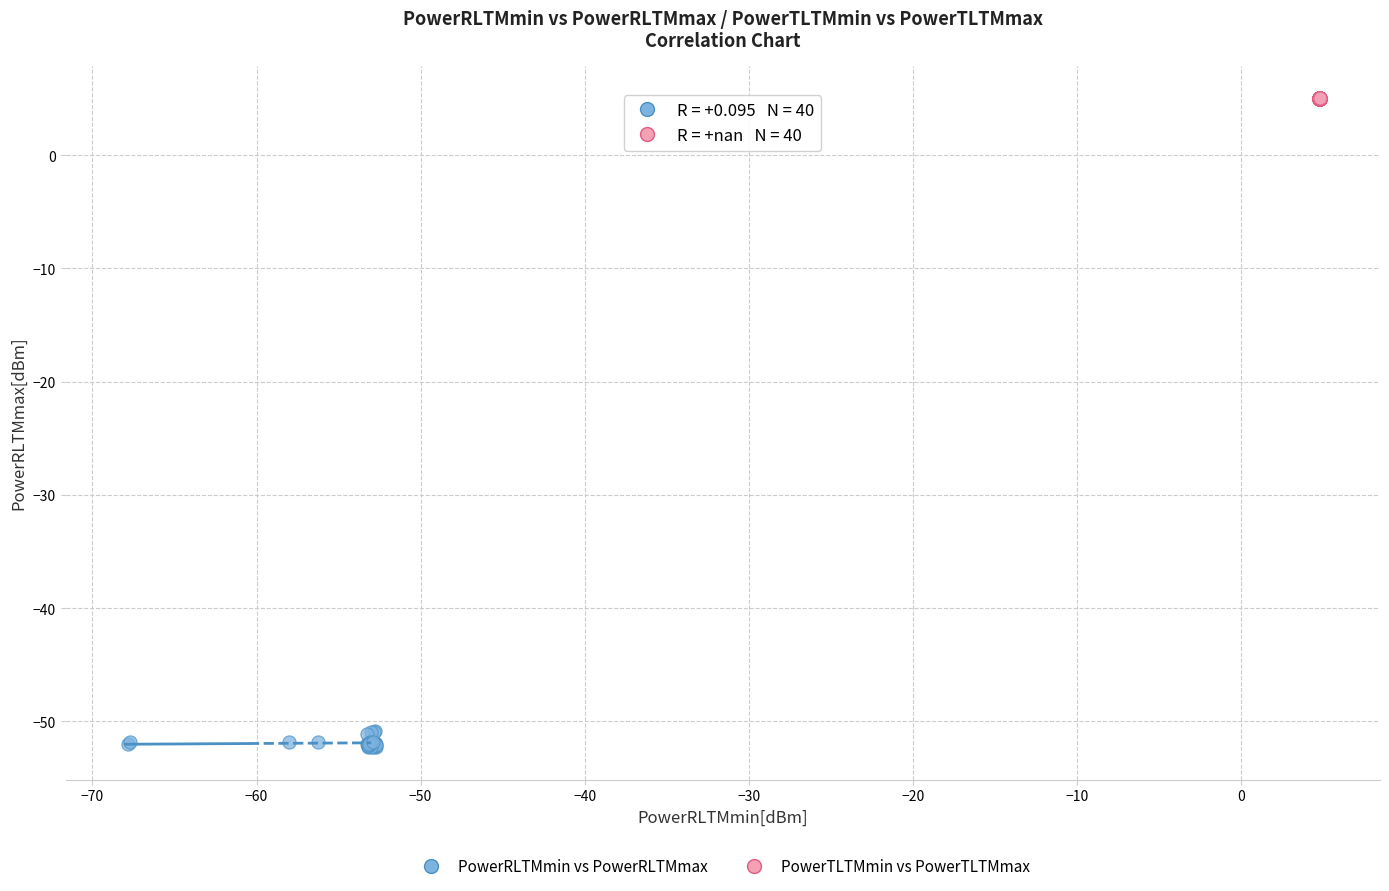

What are all the series names shown in the legend?

PowerRLTMmin vs PowerRLTMmax, PowerTLTMmin vs PowerTLTMmax